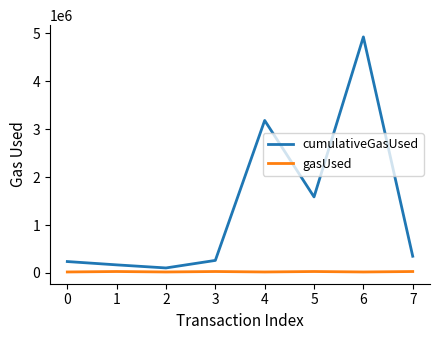

Is the value of cumulativeGasUsed at 6 greater than the value of gasUsed at 6?

Yes